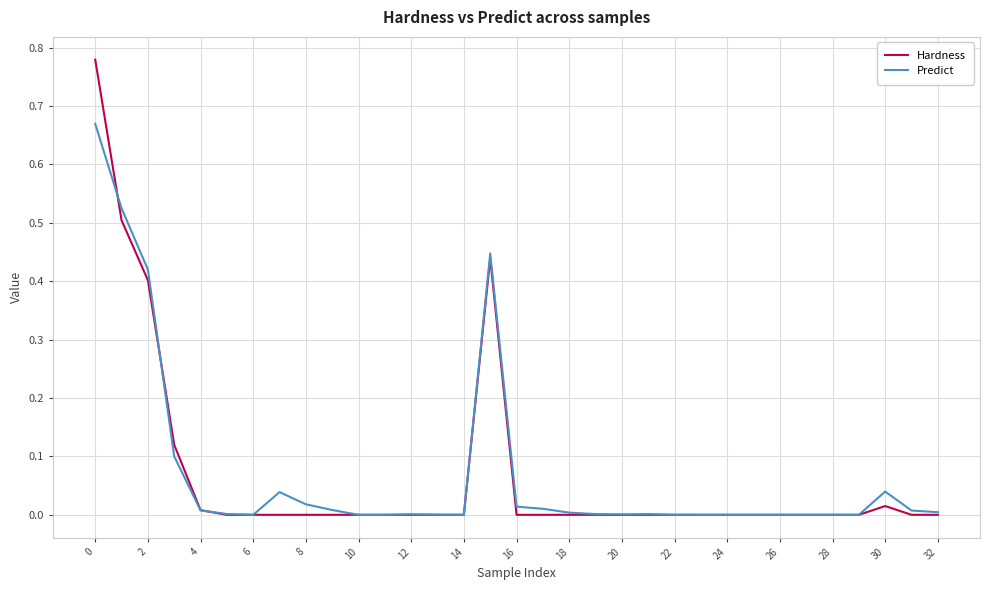

Which series has the widest spread of values?

Hardness